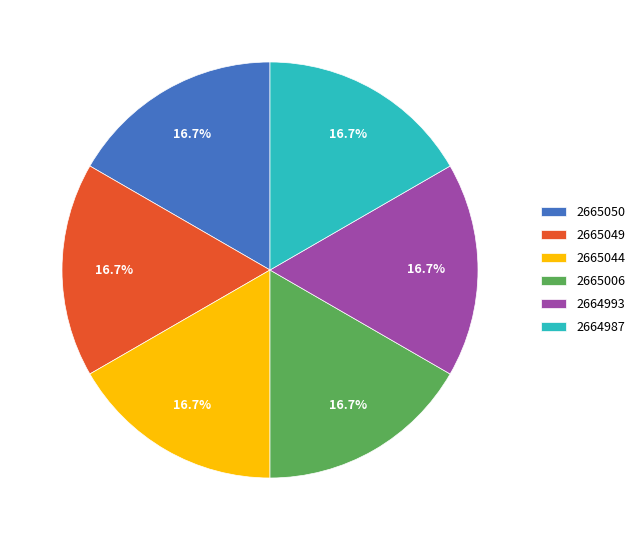

How many slices are in this pie chart?

6